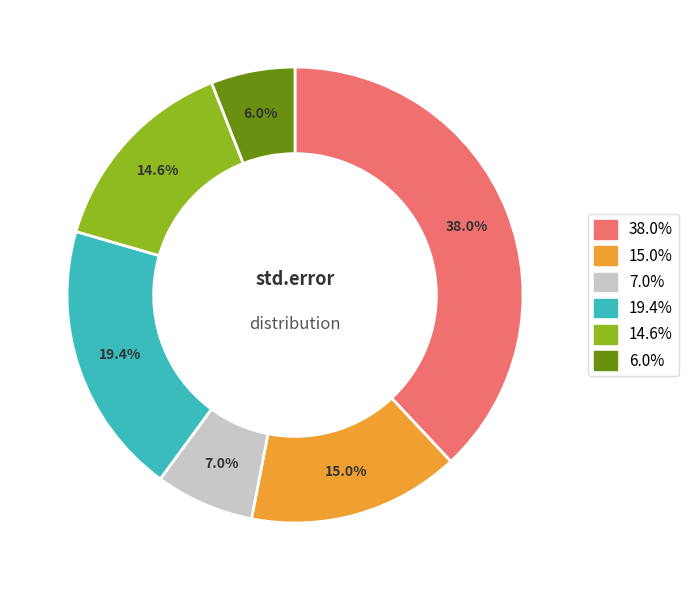

Is there any slice that represents more than half of the pie?

No